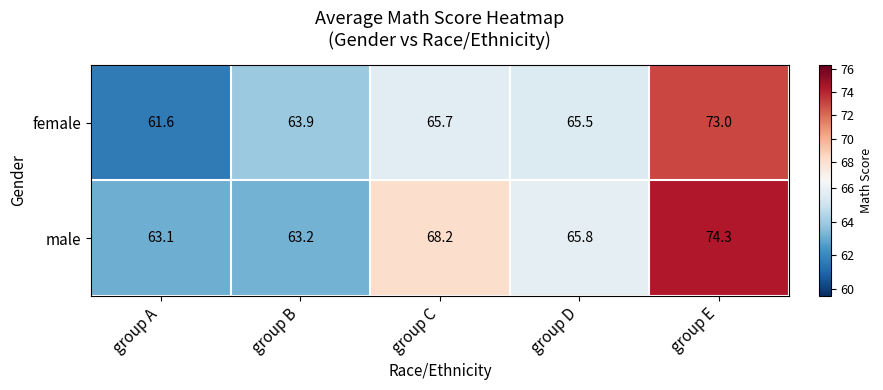

Which category has the highest value across all series?

group E